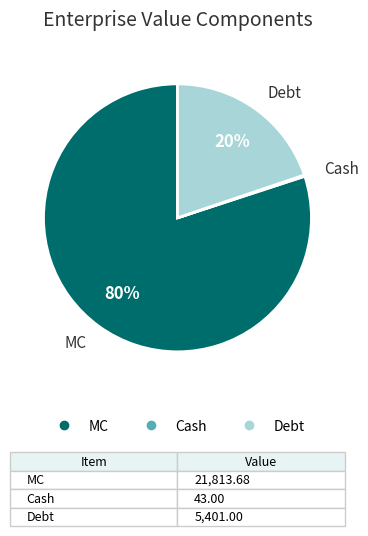

Which slice is the largest?

MC